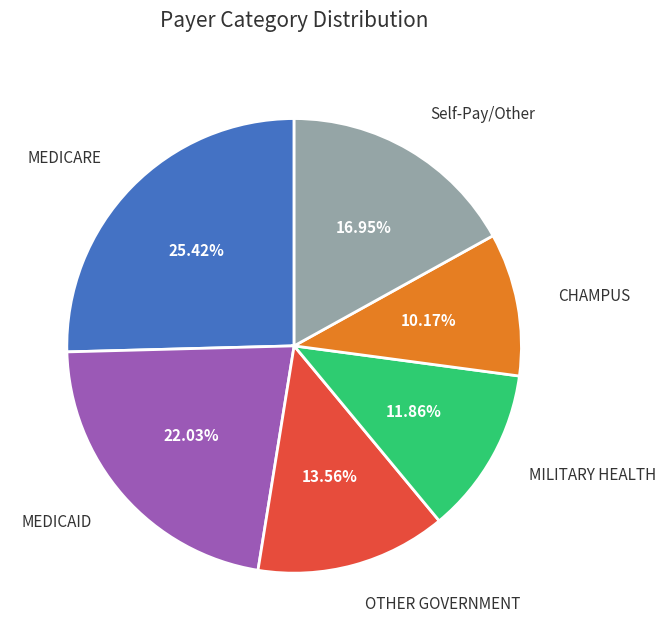

Is it true that OTHER GOVERNMENT is 14% of the pie?

True